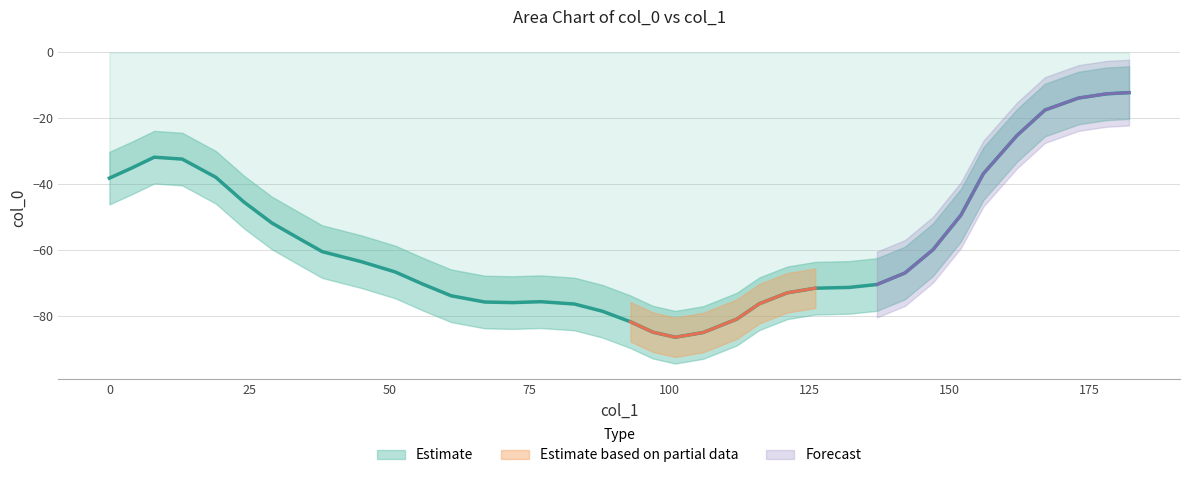

What value does the data have at 45, to the nearest 10?

-60